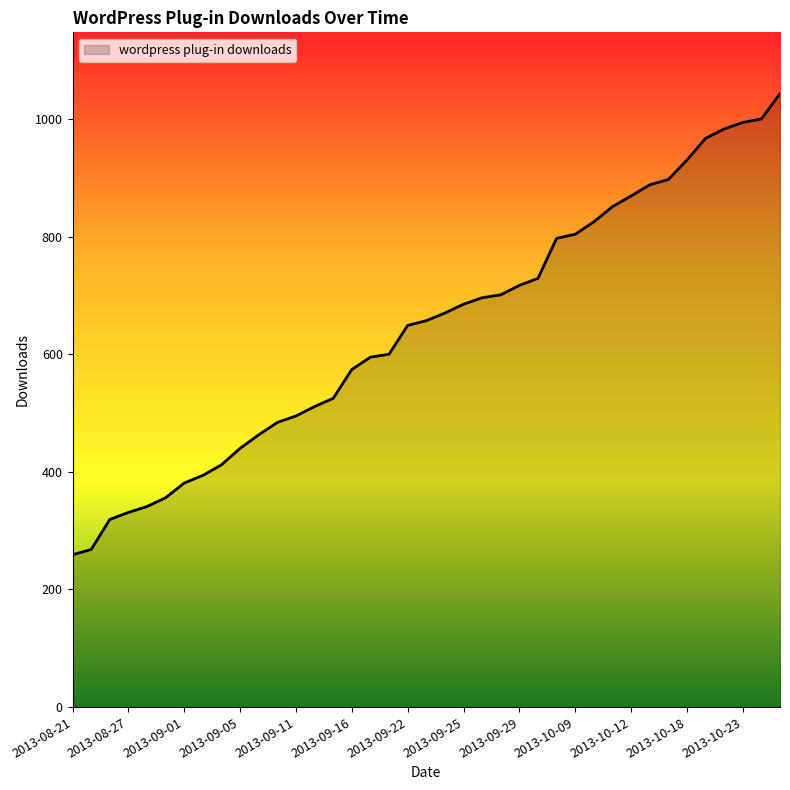

What is the minimum value shown in the chart?

259